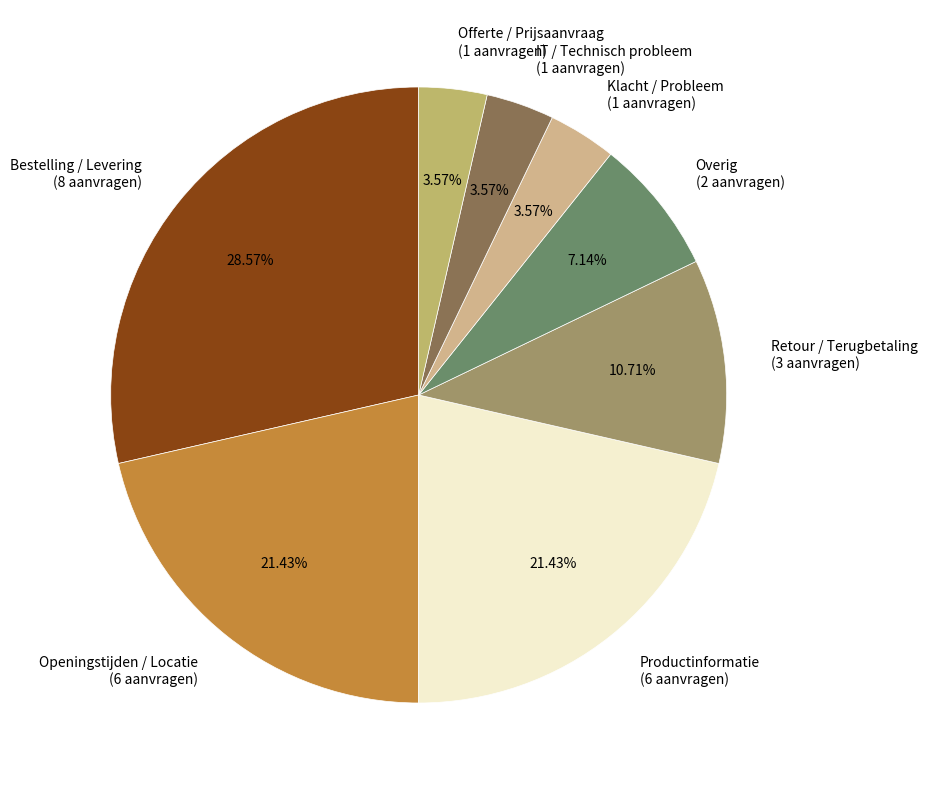

To the nearest percent, what is the difference between the largest and smallest slice percentages?

25%